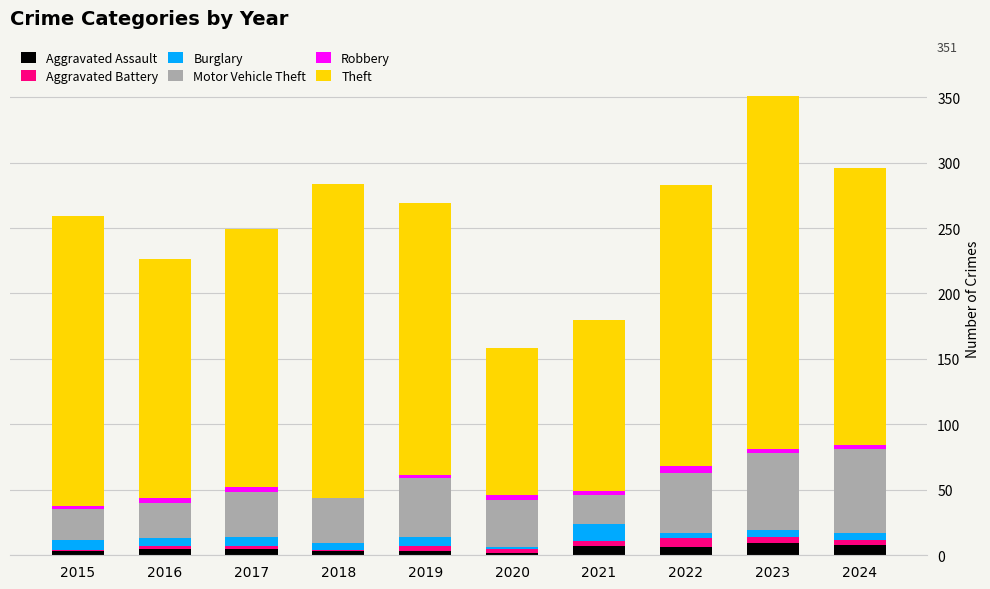

At which category is the sum across all series the highest?

2023